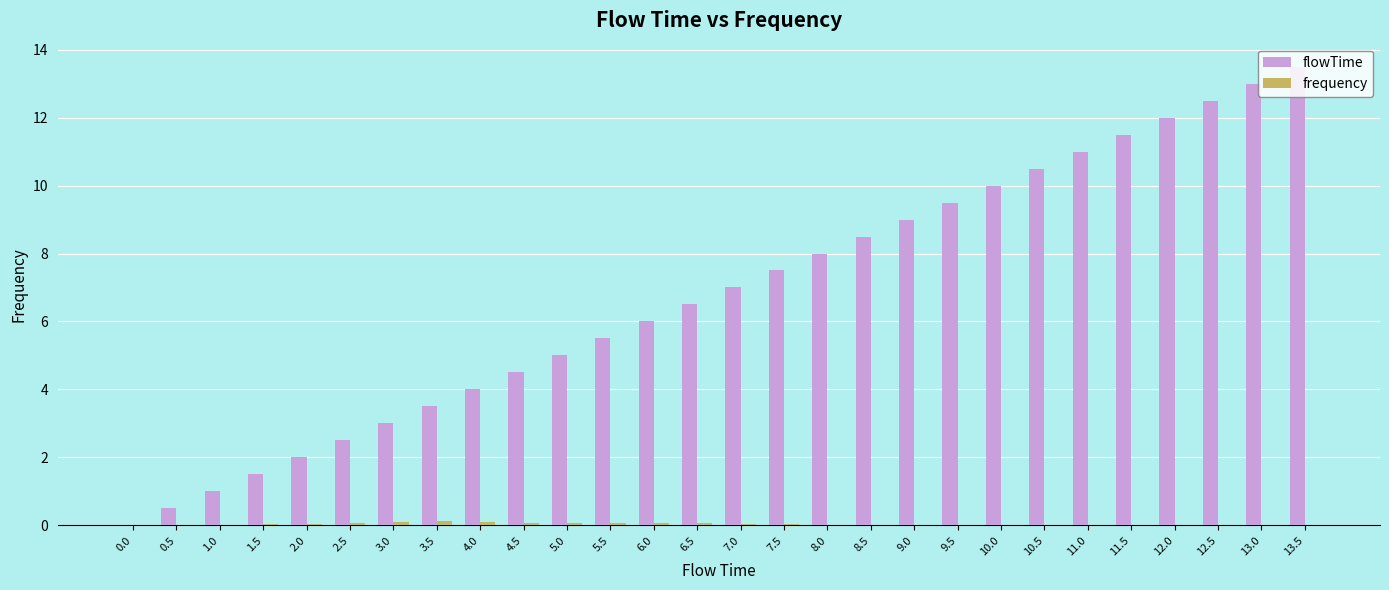

Which category has the highest value across all series?

13.5